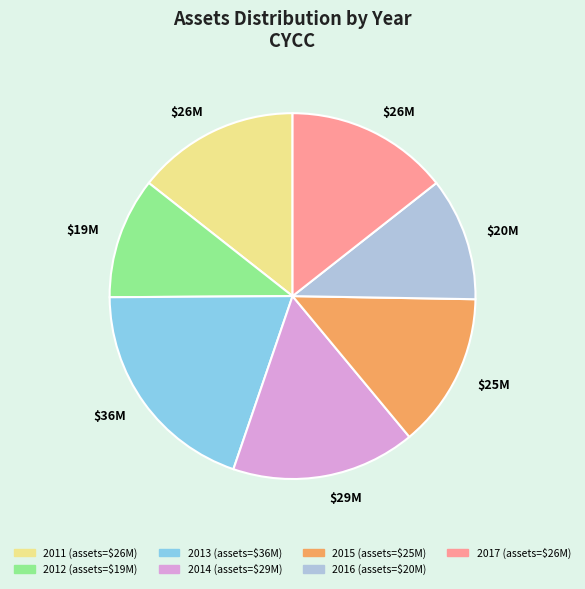

Is there any slice that represents more than half of the pie?

No